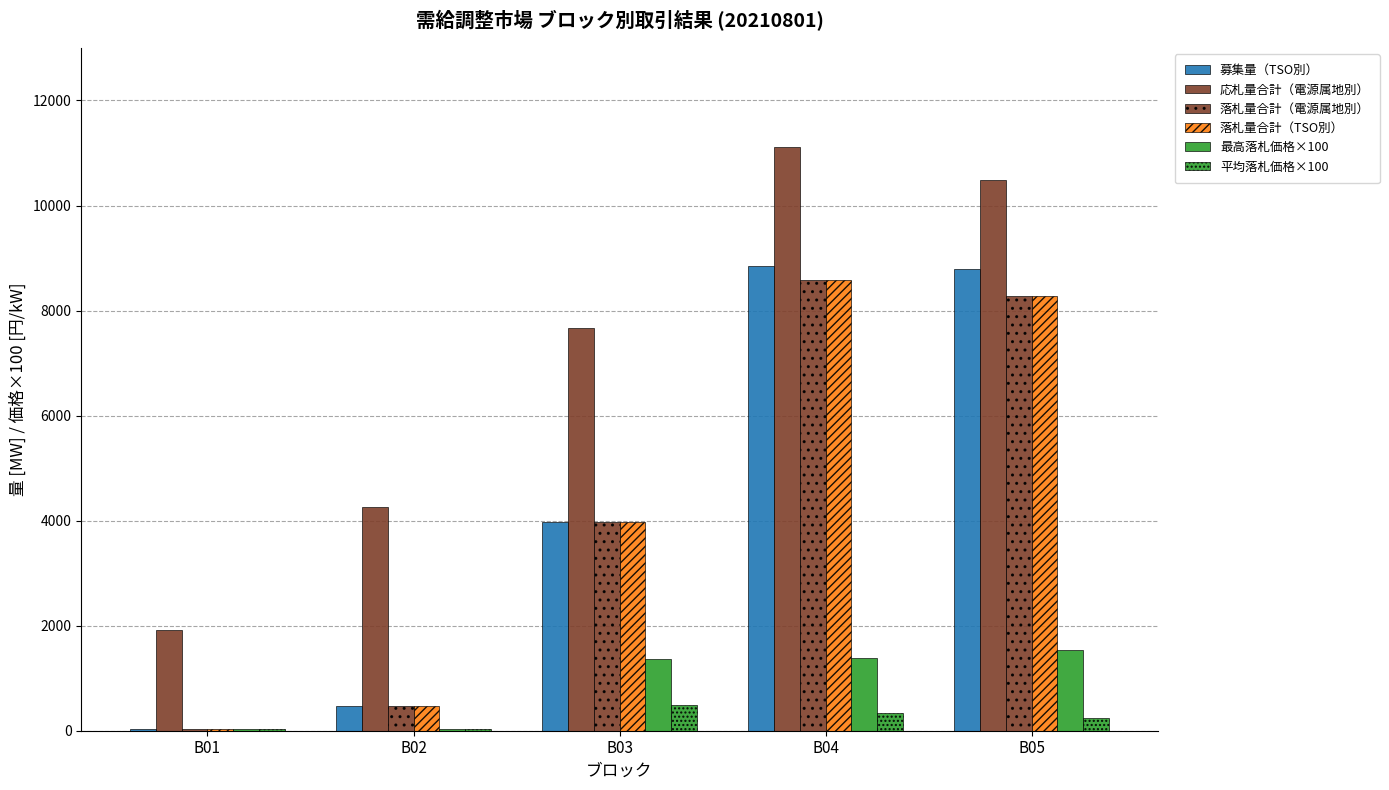

At B05, list the series in order from smallest to largest.

平均落札価格×100, 最高落札価格×100, 落札量合計（電源属地別）, 落札量合計（TSO別）, 募集量（TSO別）, 応札量合計（電源属地別）